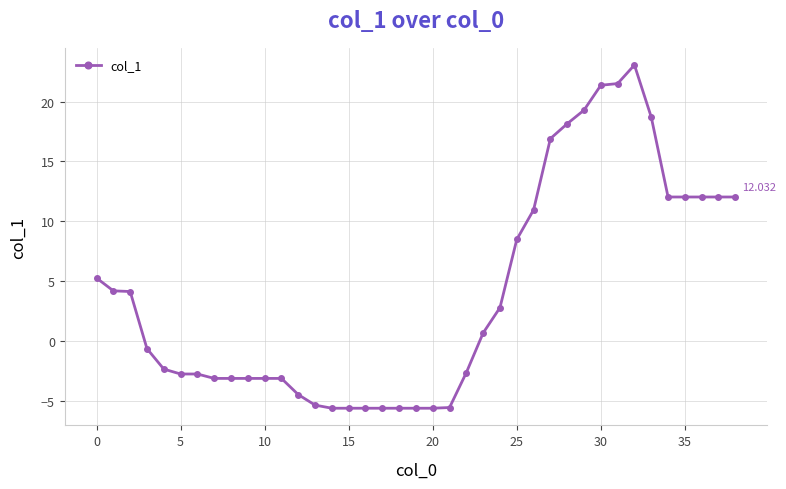

How many data points does each series have?

39